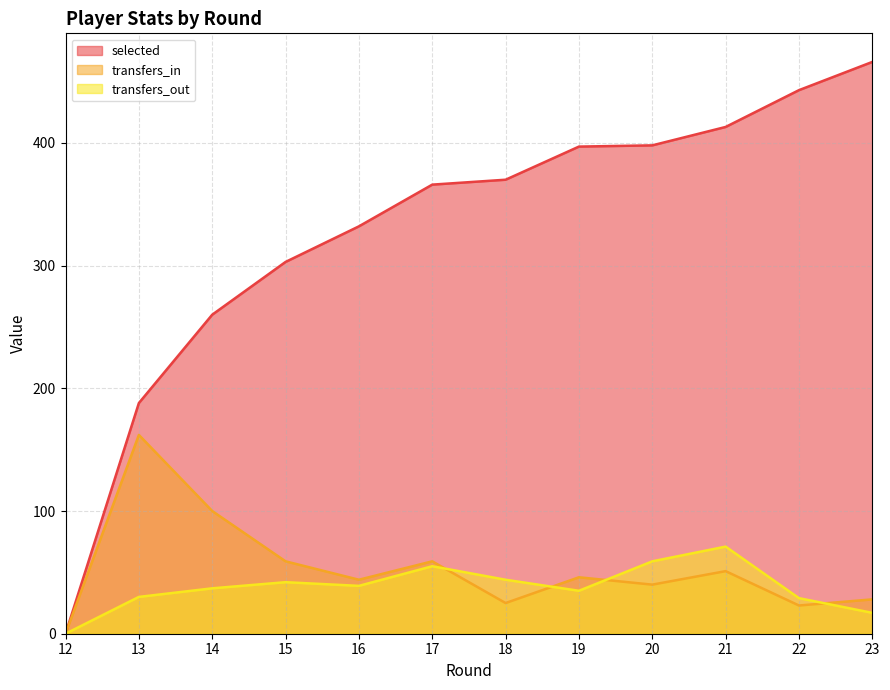

Count the number of categories in the chart.

12